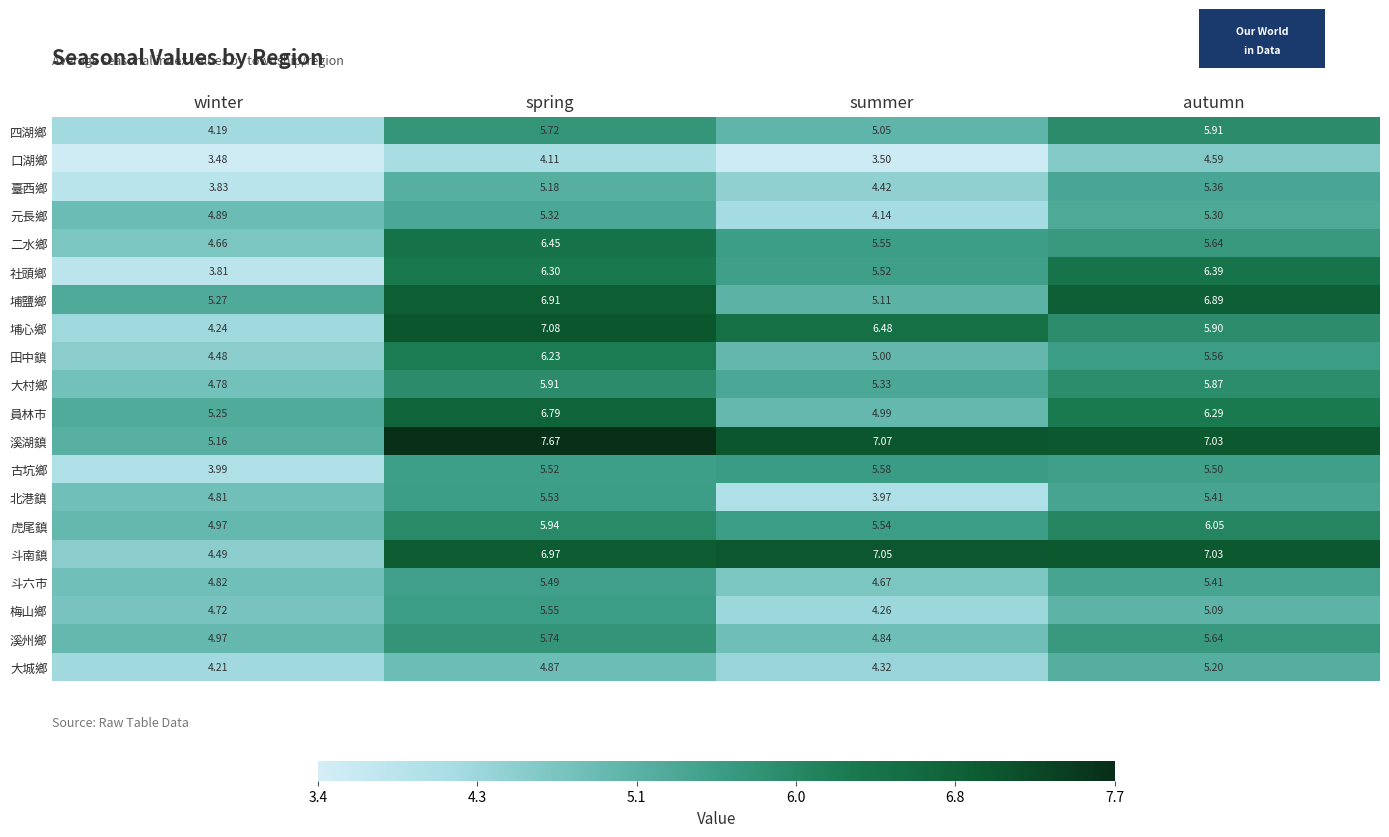

Which category has the lowest value across all series?

winter